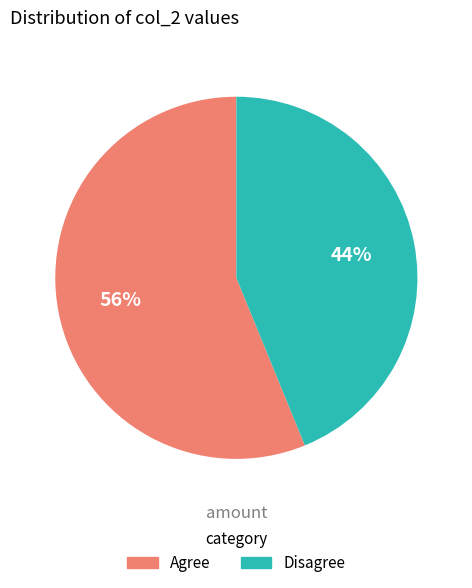

What is the ratio of the value at Disagree to the value at Agree?

0.8